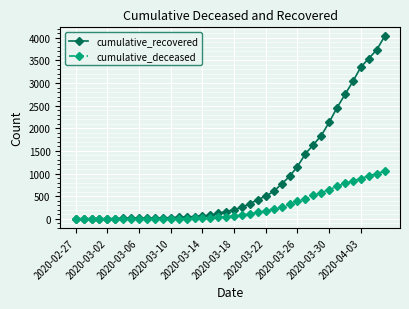

List the series in order of their overall mean, highest first.

cumulative_recovered, cumulative_deceased